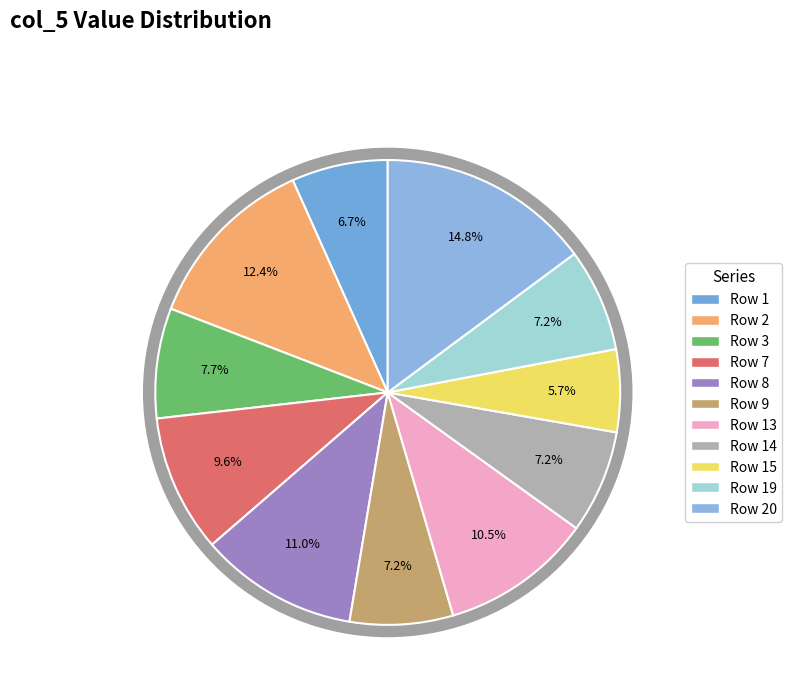

Is it true that Row 15 is 1% of the pie?

False